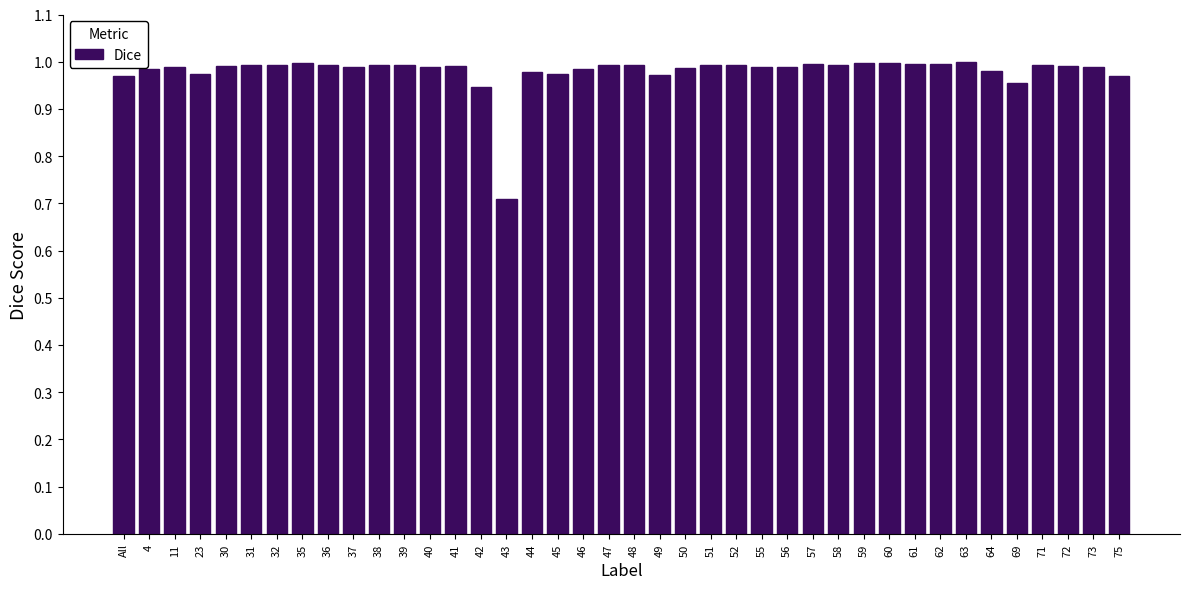

Which label corresponds to the smallest value in the chart?

43